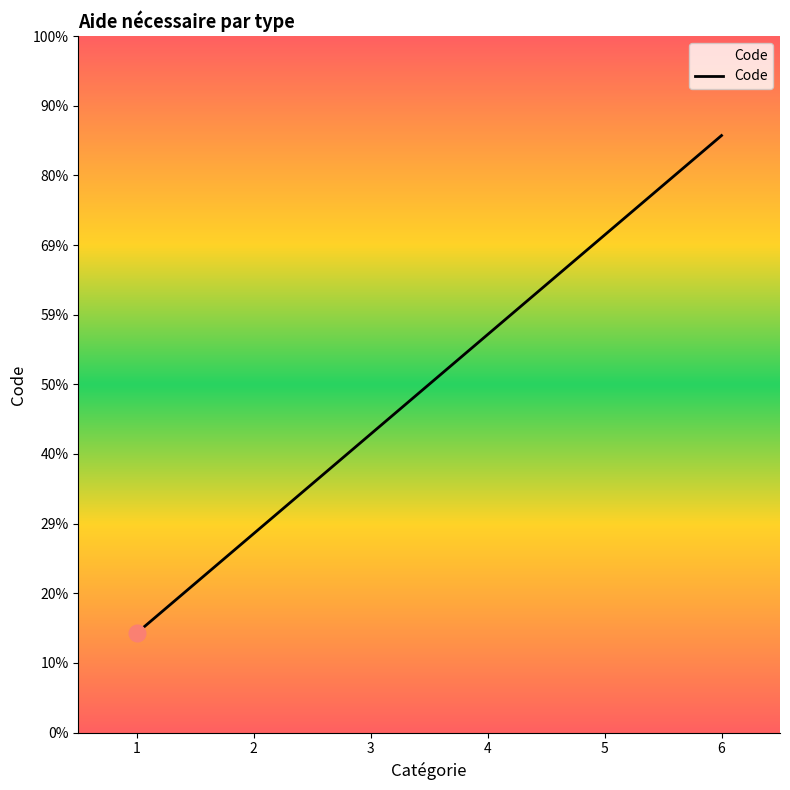

List the labels in order of value, smallest first.

1, 2, 3, 4, 5, 6